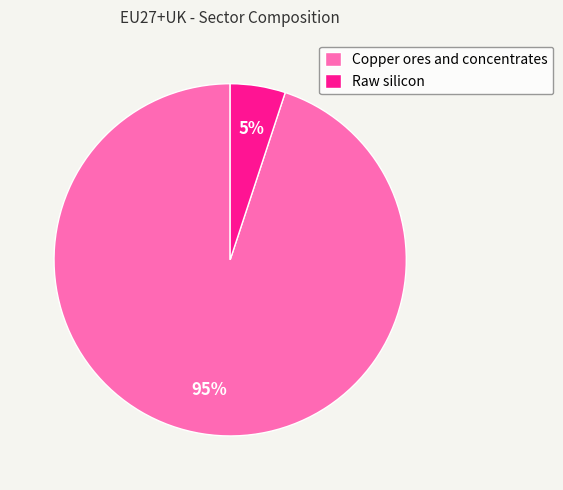

Which has a higher value, Copper ores and concentrates or Raw silicon?

Copper ores and concentrates